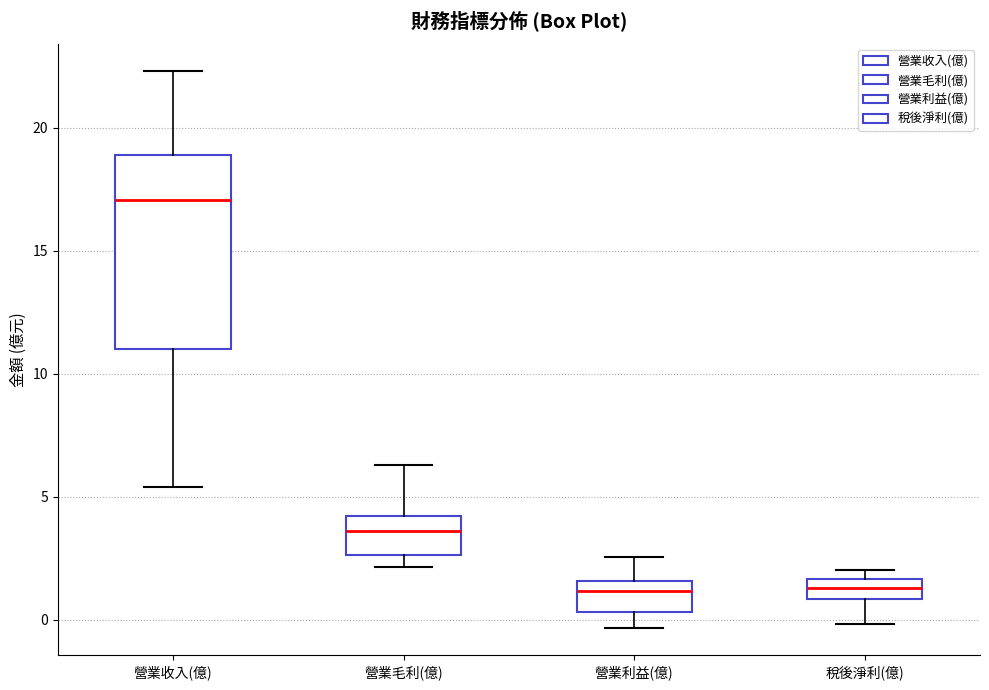

Comparing the boxes themselves (not the whiskers), which one is the tallest?

營業收入(億)